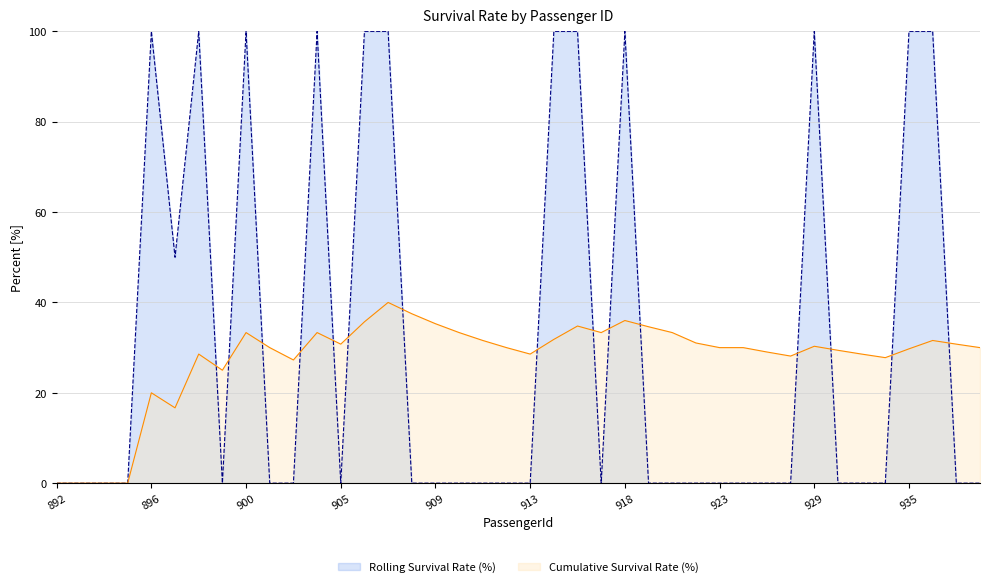

Is it true that Cumulative Survival Rate (%) equals 47.0 at 927?

False